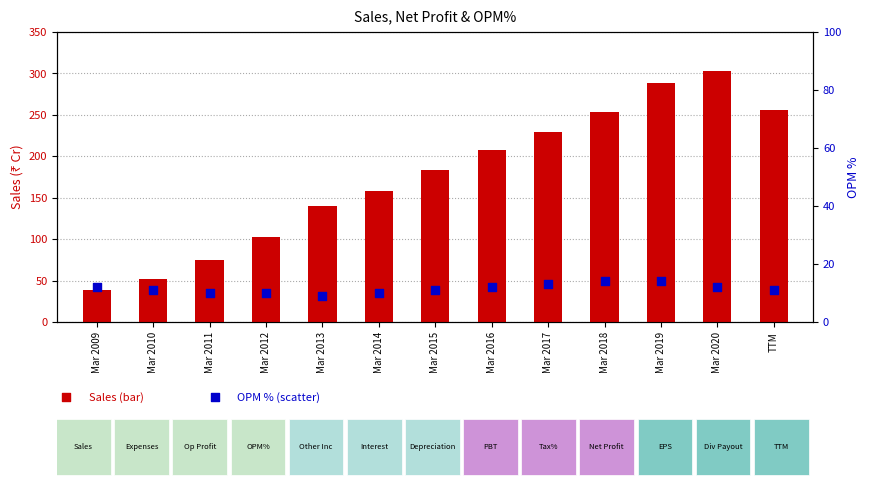

At how many categories does at least one series exceed 182?

7